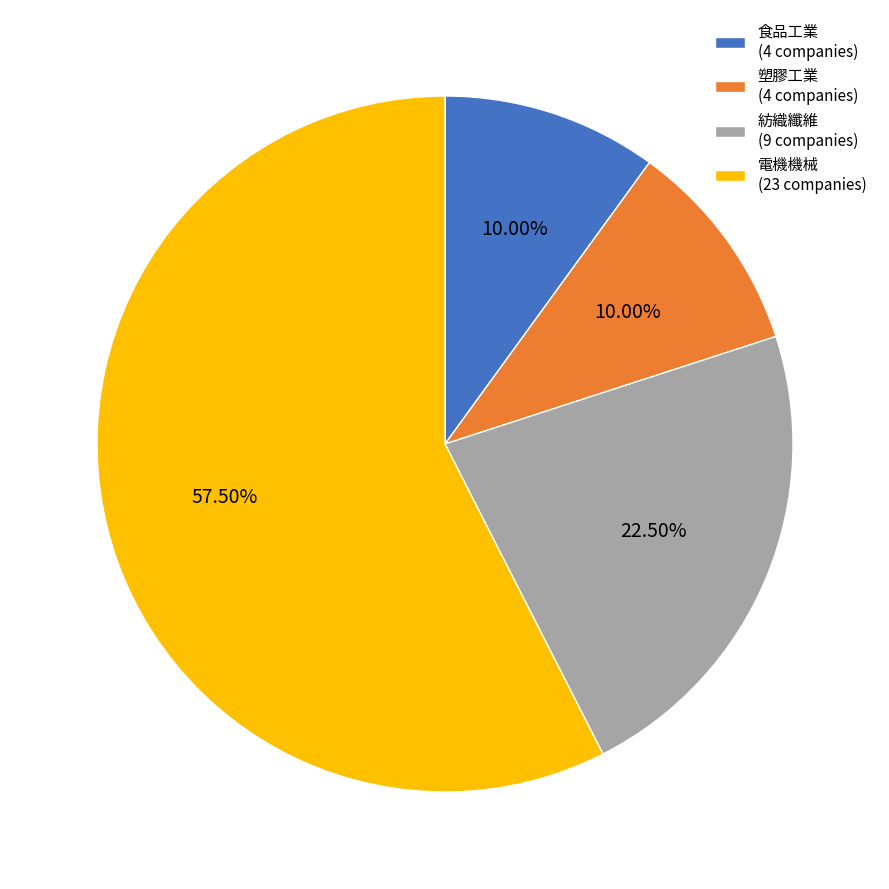

Does 電機機械 represent more than half of the total?

Yes